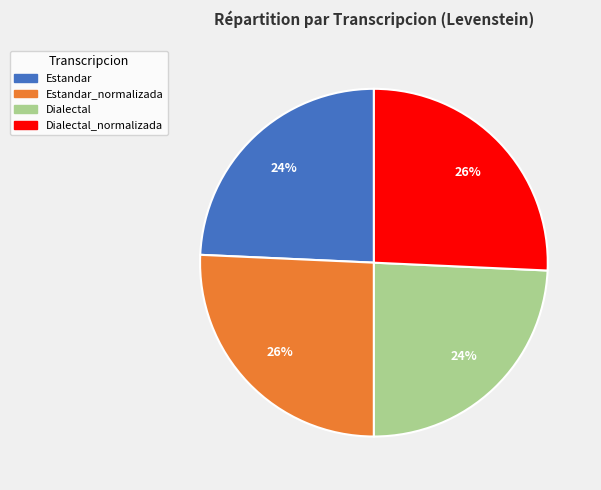

Is it true that Estandar_normalizada is 16% of the pie?

False